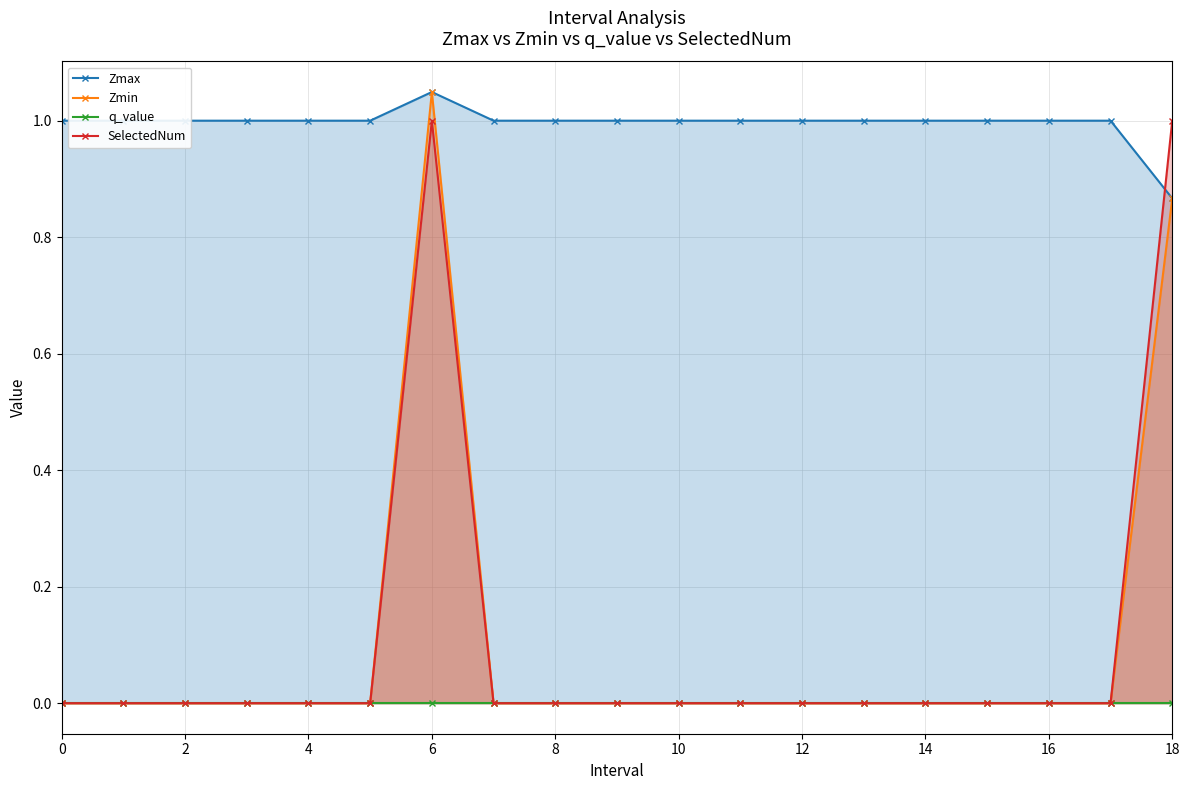

What are all the series names shown in the legend?

Zmax, Zmin, q_value, SelectedNum